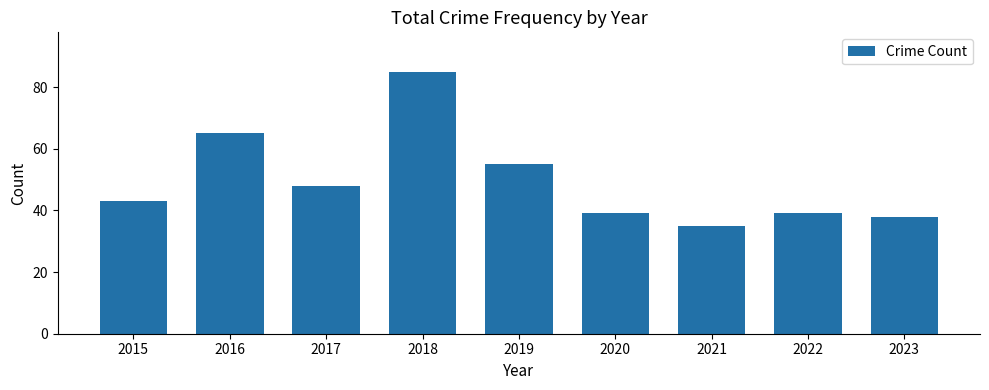

What is the average value?

50